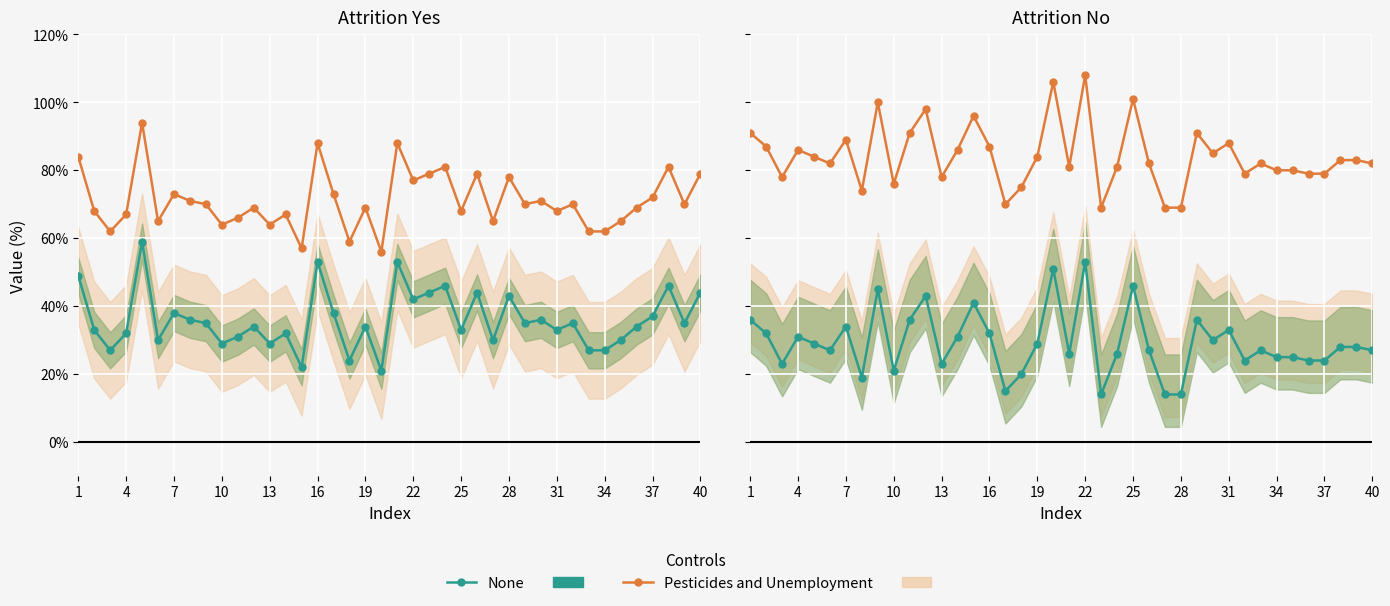

How many lines are shown in the chart?

2